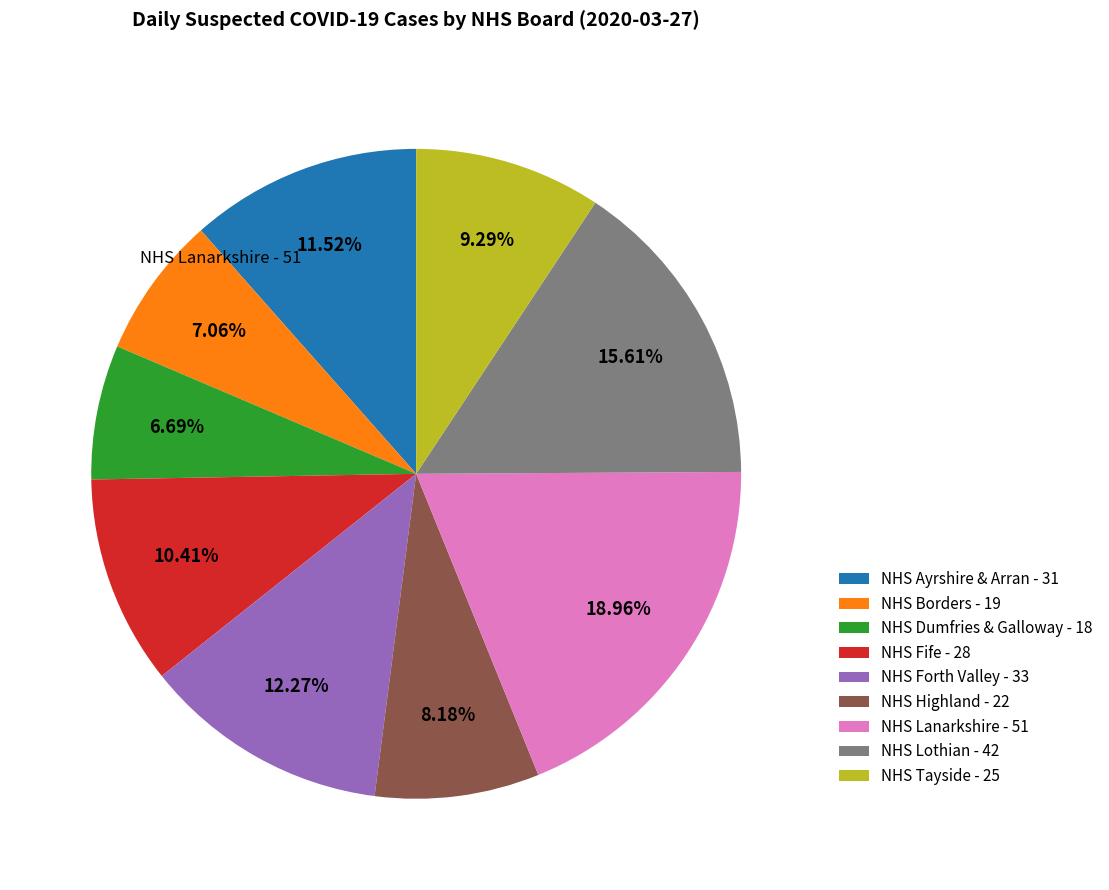

Is there a majority slice in this chart?

No